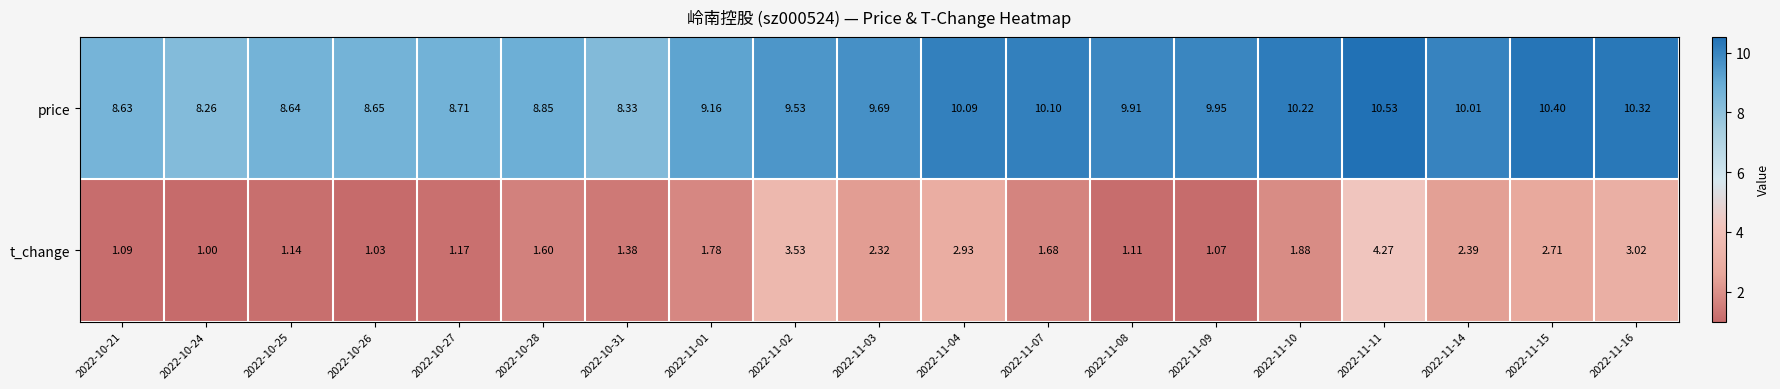

Which series has the widest spread of values?

t_change